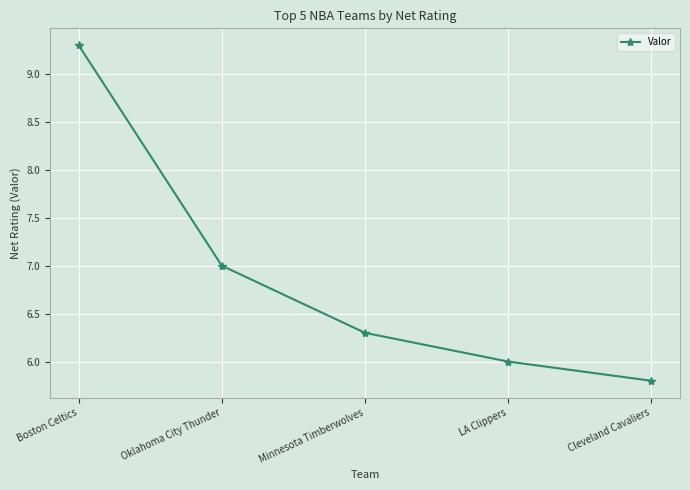

Which has a higher value, Minnesota Timberwolves or Oklahoma City Thunder?

Oklahoma City Thunder